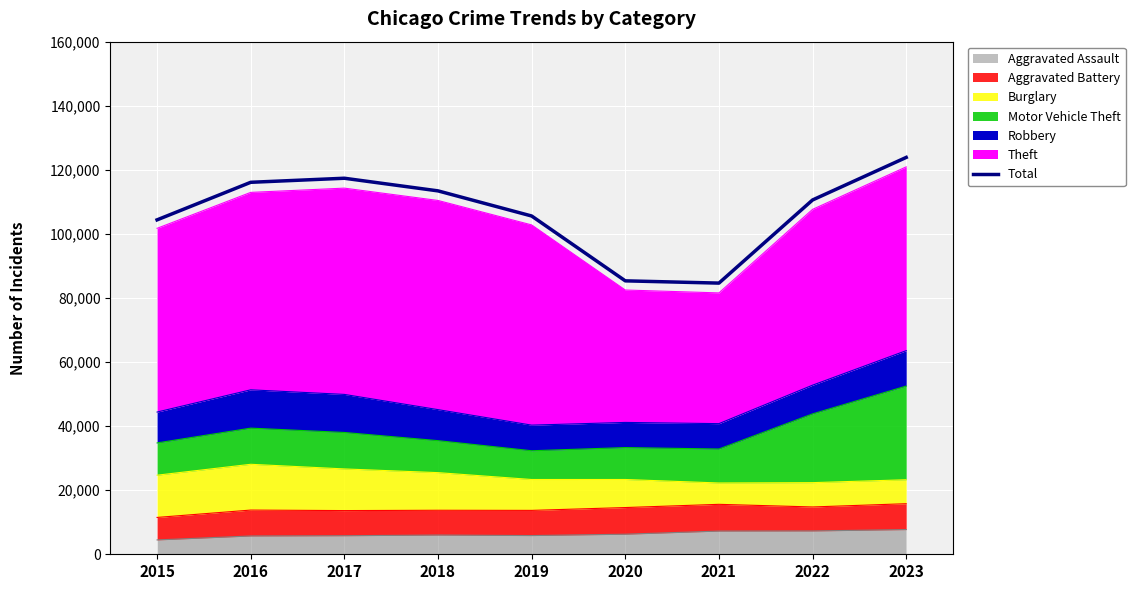

How many data points are above 110589?

4